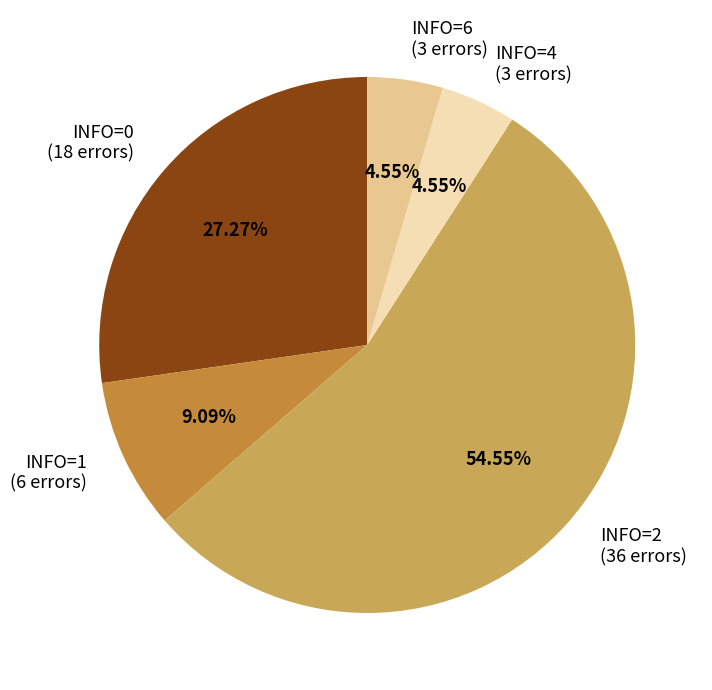

Approximately how many times larger is the value at INFO=6 (3 errors) compared to INFO=1 (6 errors)?

0.5